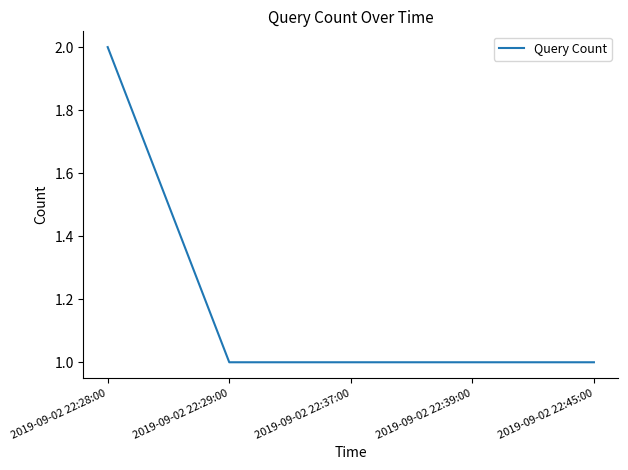

Reading left to right, what are all the values shown in this chart?

2019-09-02 22:28:00=2	2019-09-02 22:29:00=1	2019-09-02 22:37:00=1	2019-09-02 22:39:00=1	2019-09-02 22:45:00=1